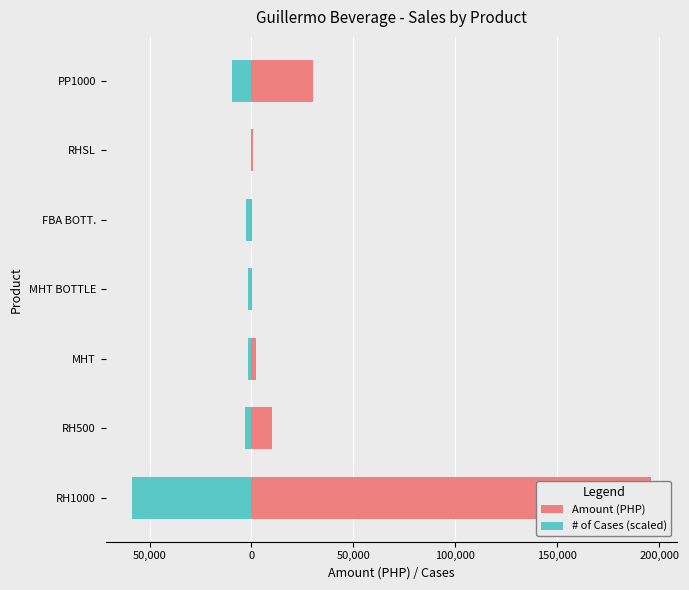

Rank the series at FBA BOTT. from highest to lowest value.

Amount (PHP), # of Cases (scaled)